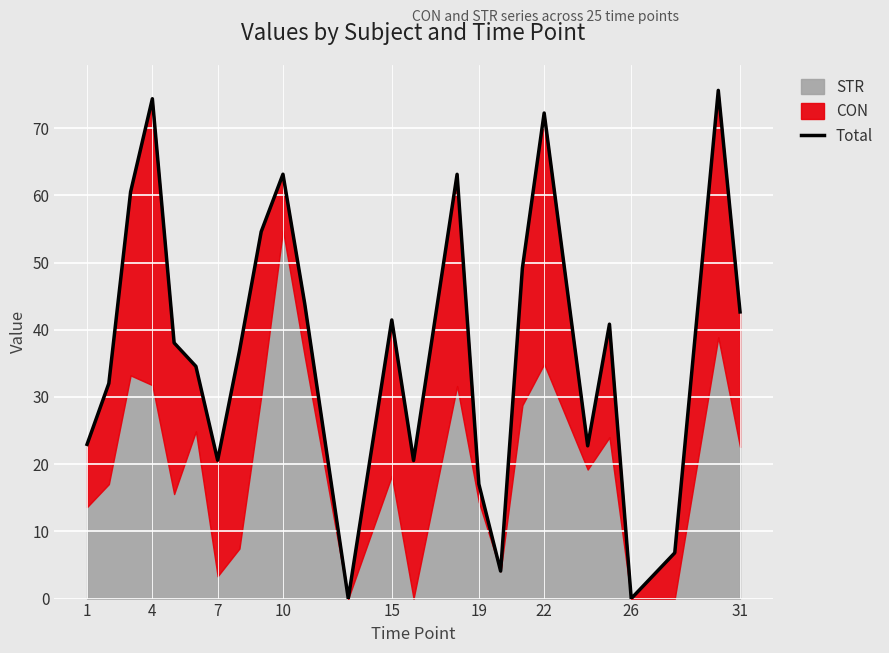

What is the difference between the second highest and minimum values?

74.4